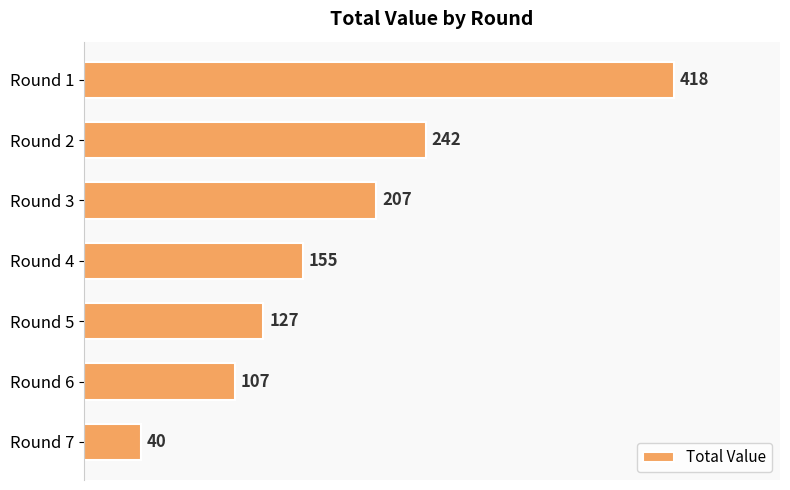

What is the value of the 5th bar from the top?

127